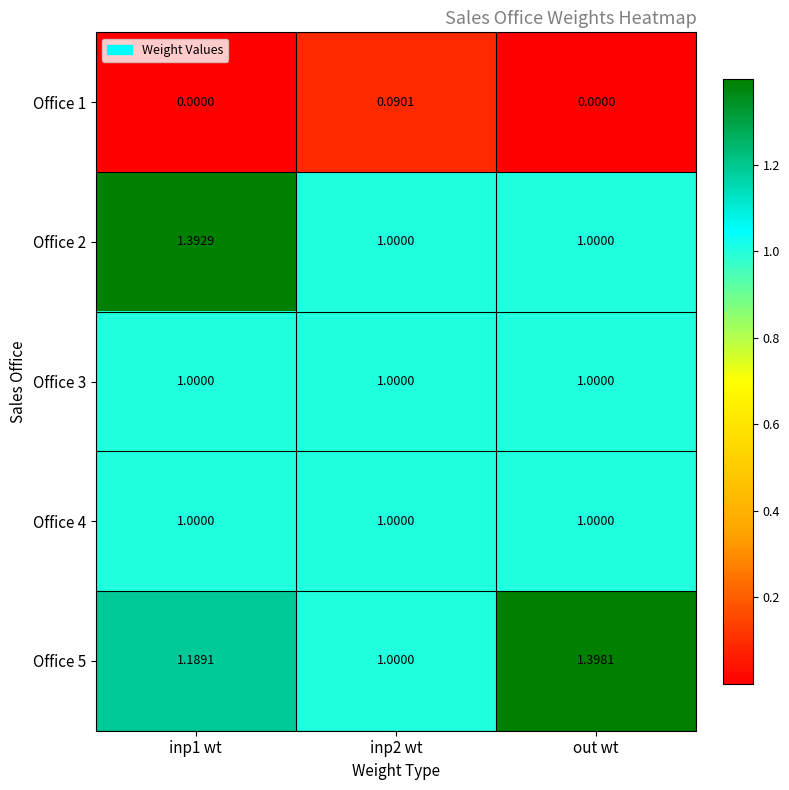

At how many categories does at least one series exceed 0?

3